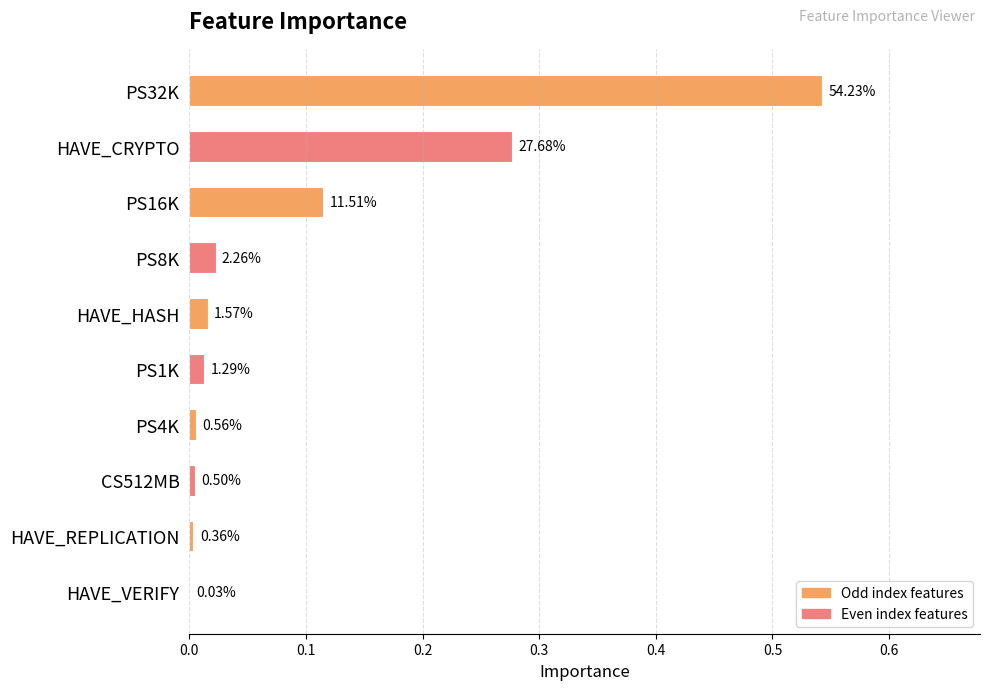

Are the bars horizontal?

Yes